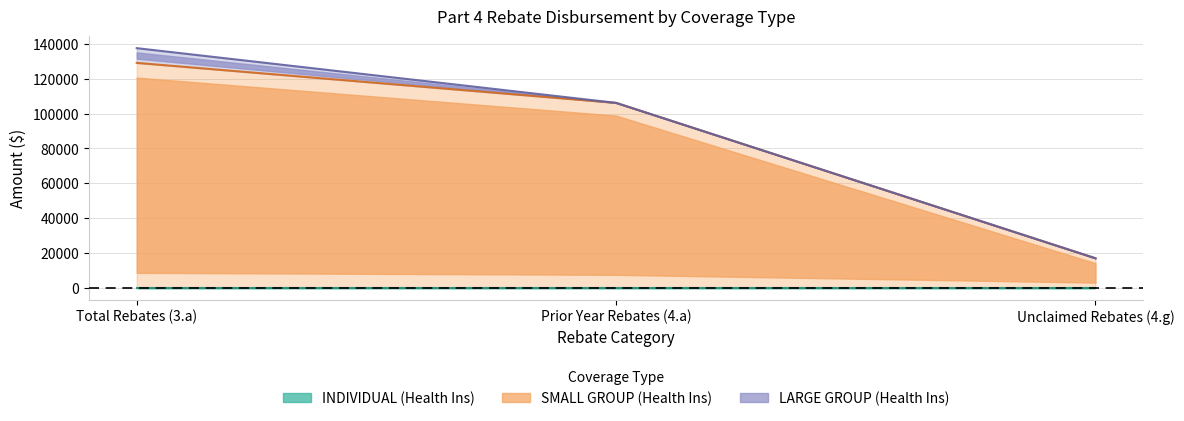

What position from the right is Total Rebates (3.a)?

3